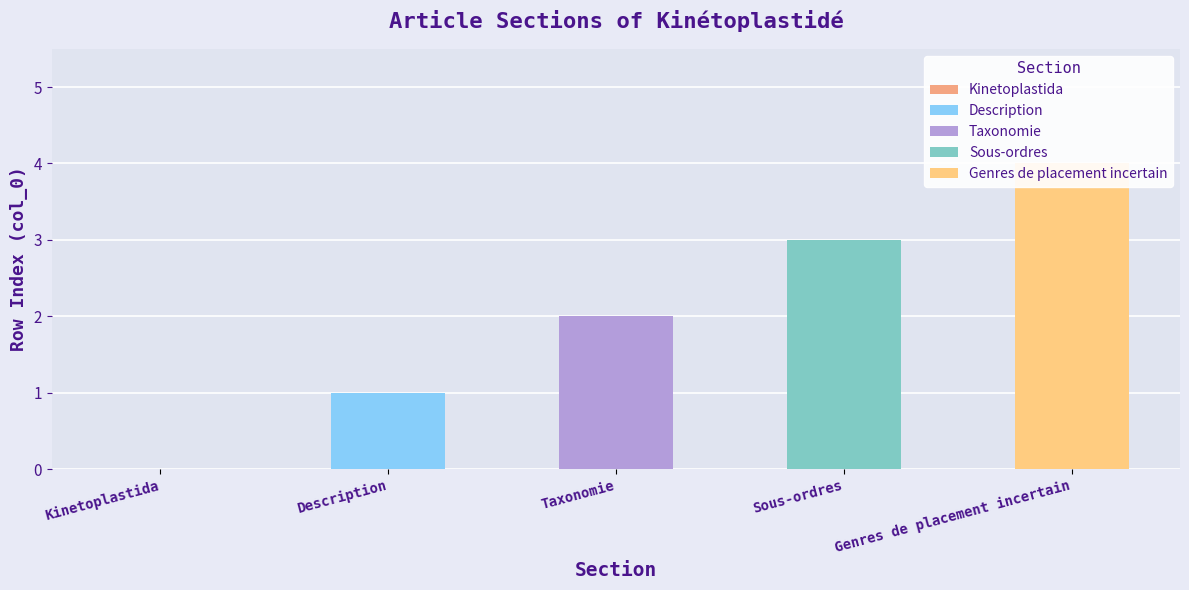

What is the change in value from Kinetoplastida to Genres de placement incertain?

+4